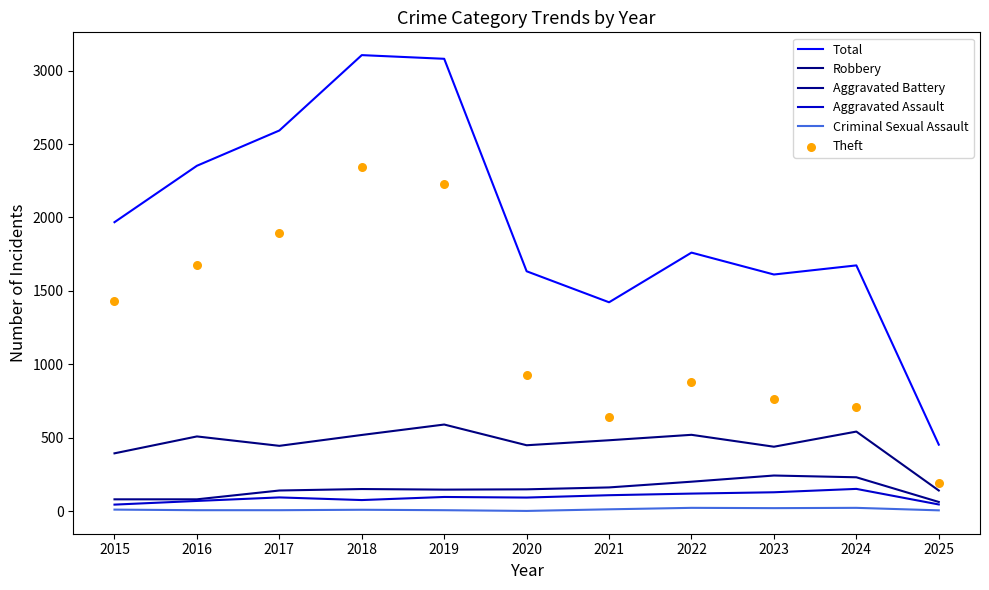

Which series has the widest spread of Y values?

Total